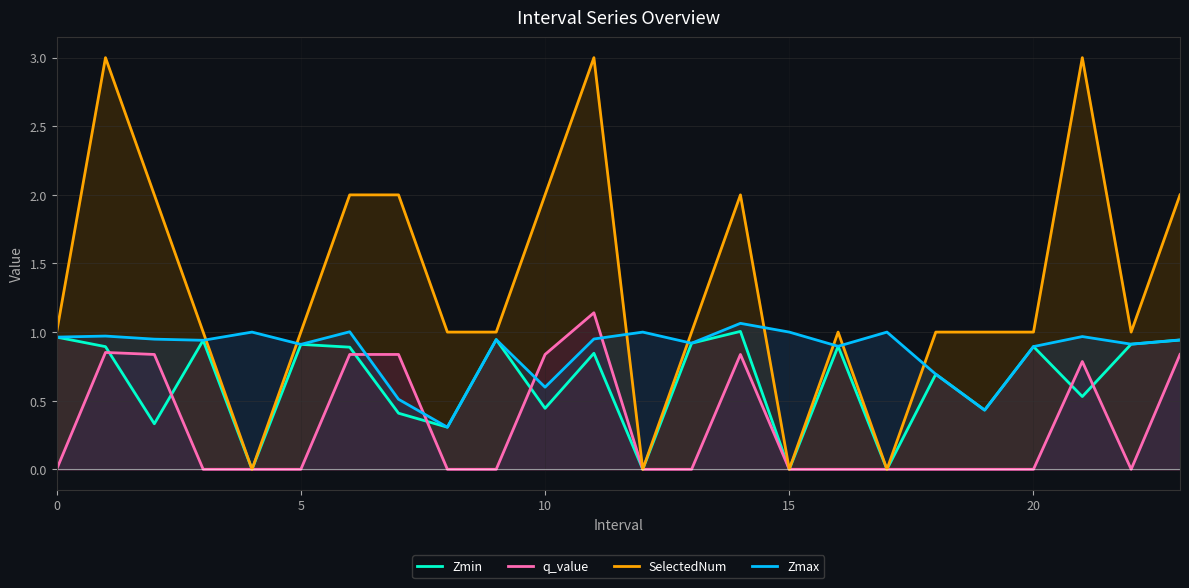

What is the difference between the highest and lowest values at 11?

2.2